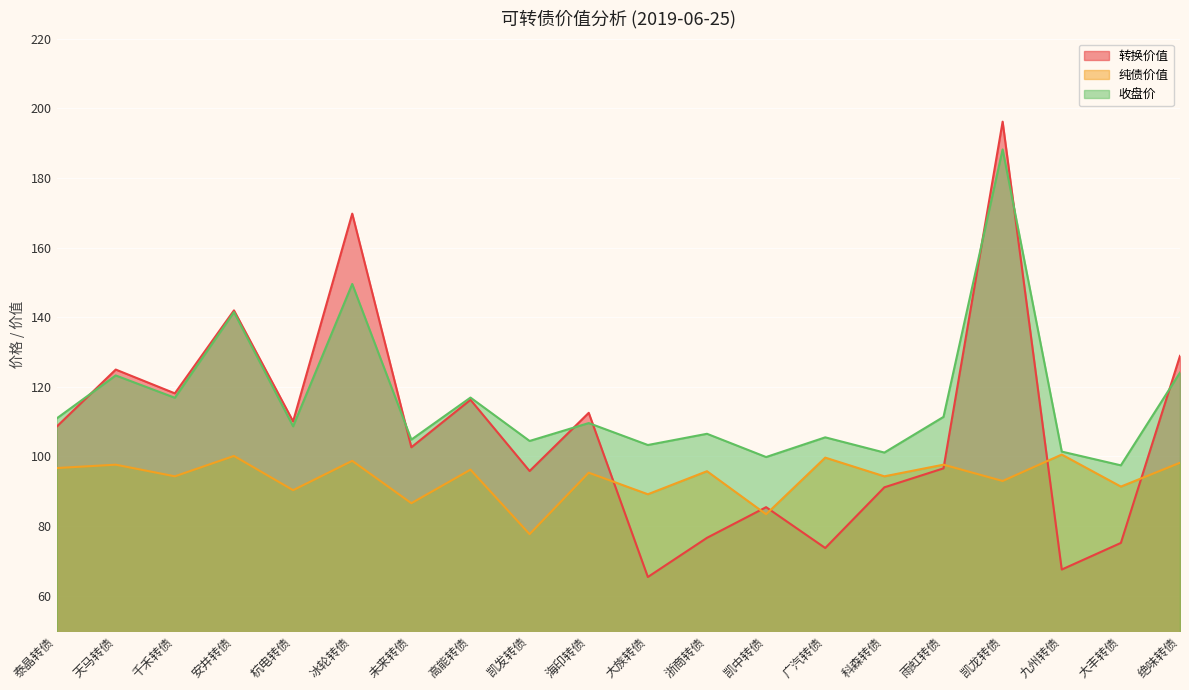

How many interior local peaks does the 收盘价 series have?

8